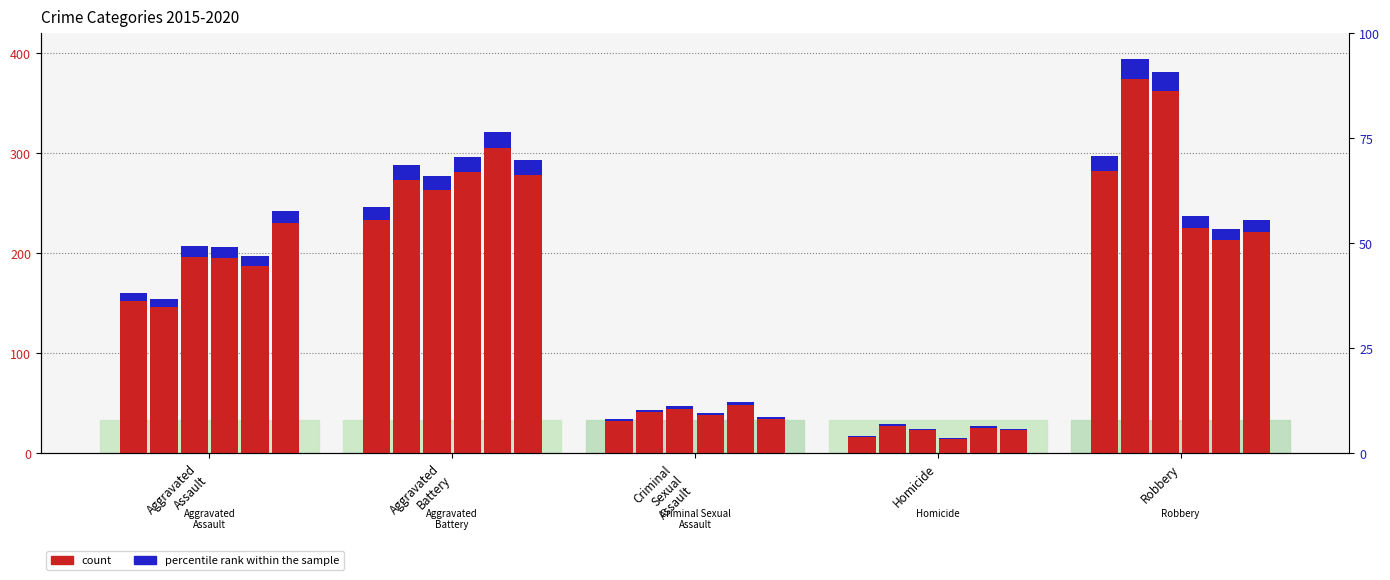

The 2019 series shows 51.0 at Criminal Sexual Assault. True or false?

True